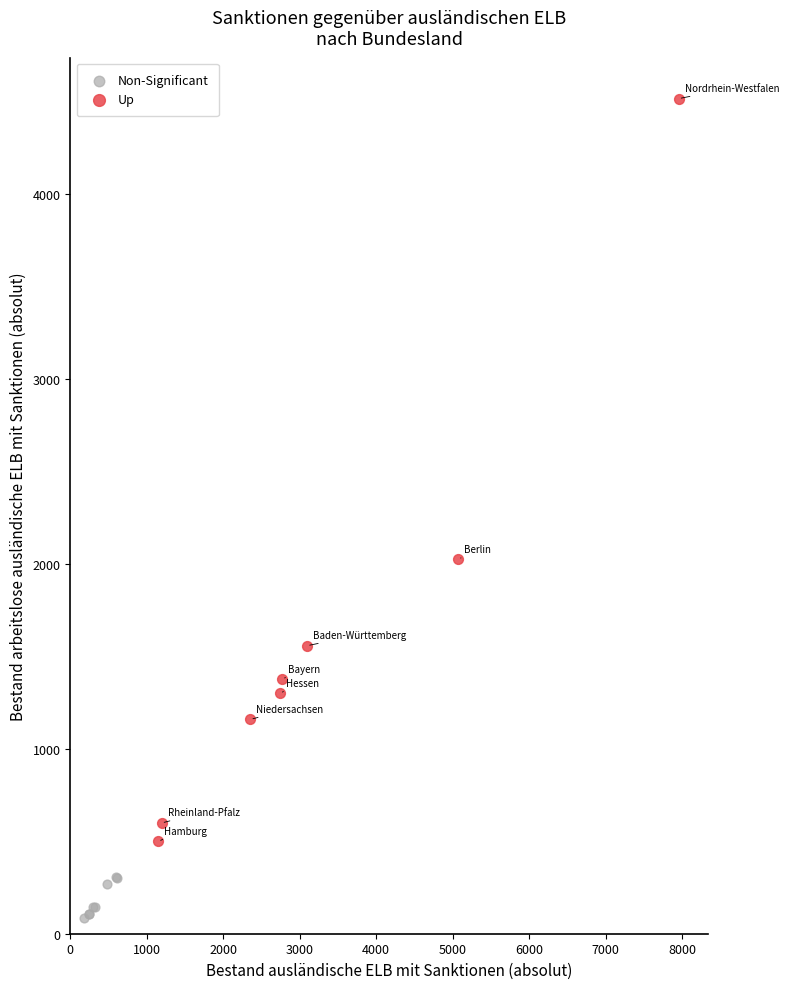

Which series contains the highest Y value?

Up